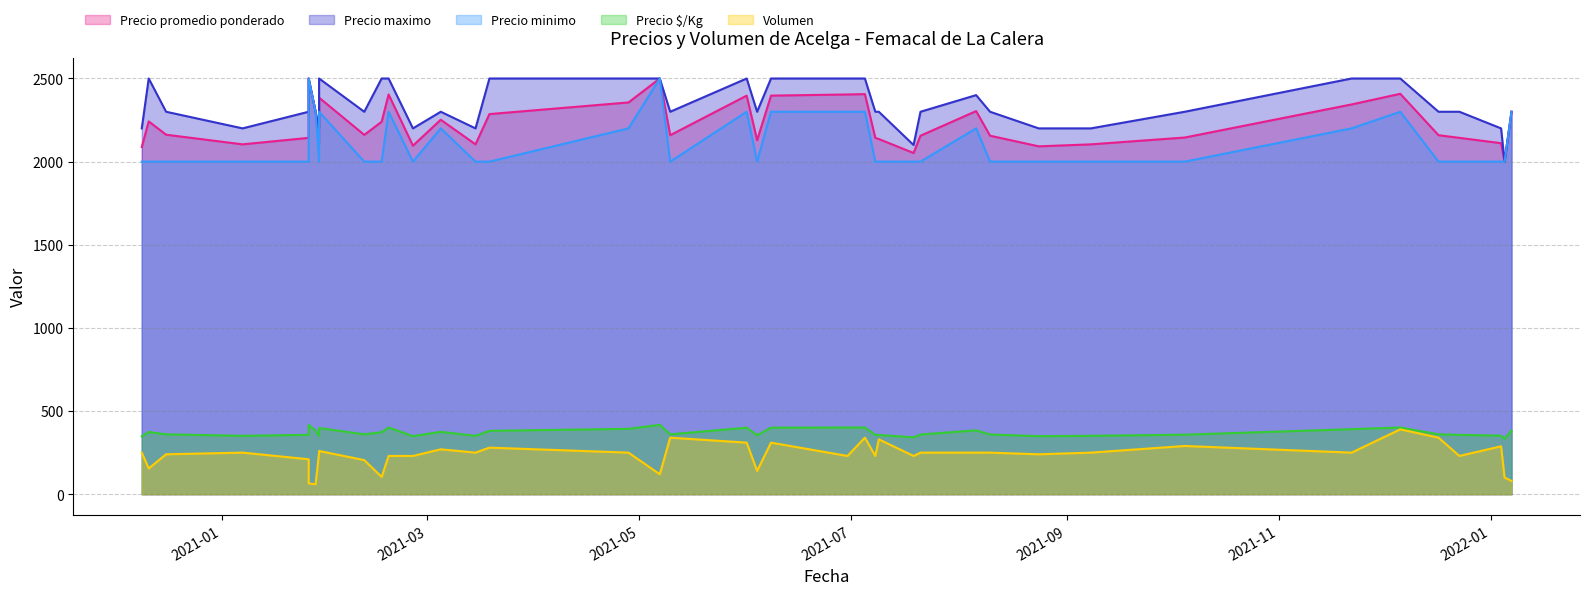

What is the difference between the maximum and minimum values in the Precio promedio ponderado series?

500